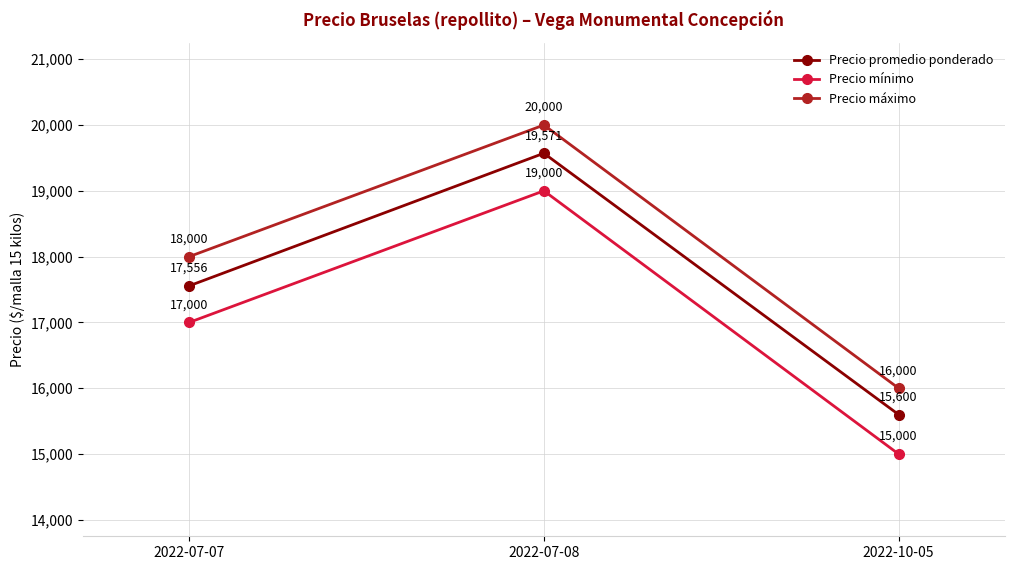

What is the difference between the maximum and minimum values in the Precio promedio ponderado series?

3971